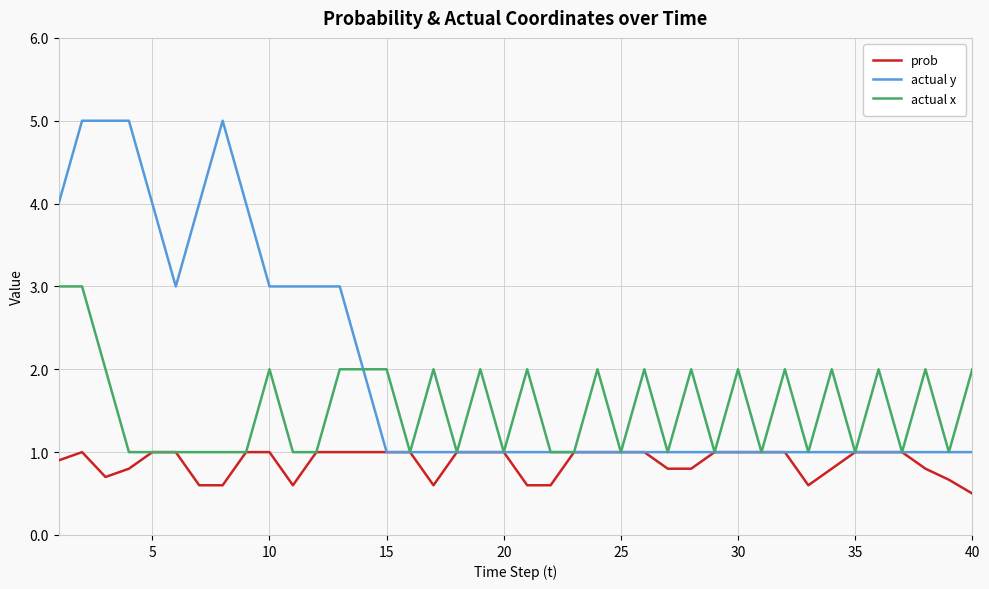

What is the greatest value displayed?

5.0